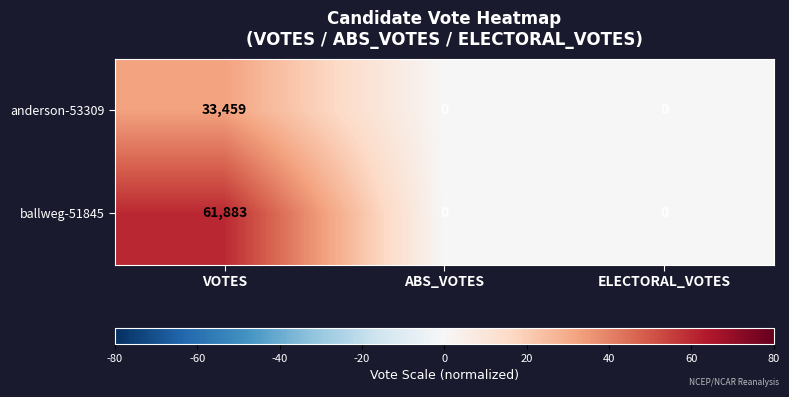

Which series has the widest spread of values?

ballweg-51845